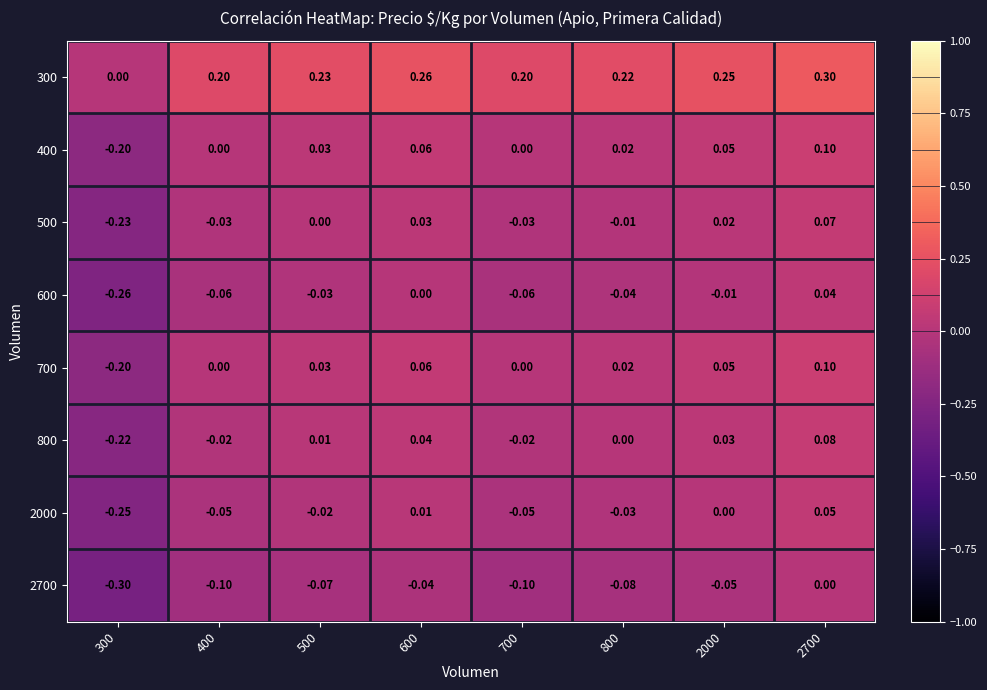

Is the value of 600 at 2000 greater than the value of 2000 at 400?

Yes